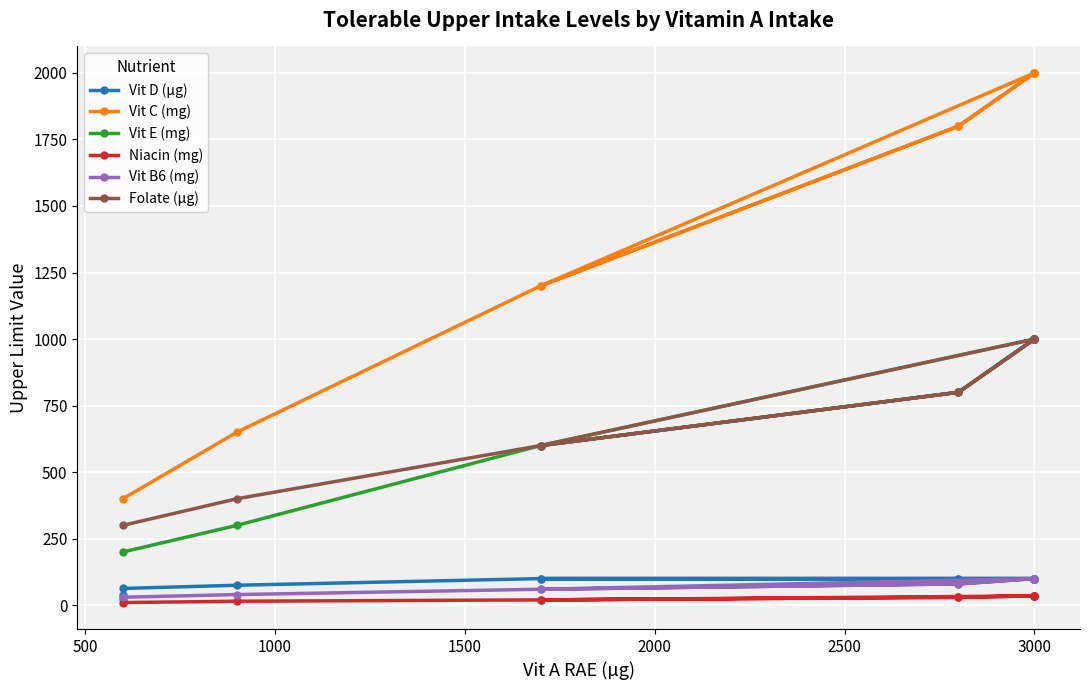

Which label corresponds to the largest value in the chart?

3000